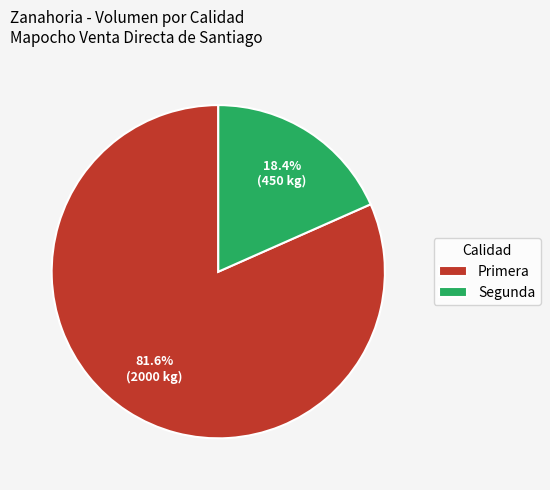

Count the number of slices in the pie.

2